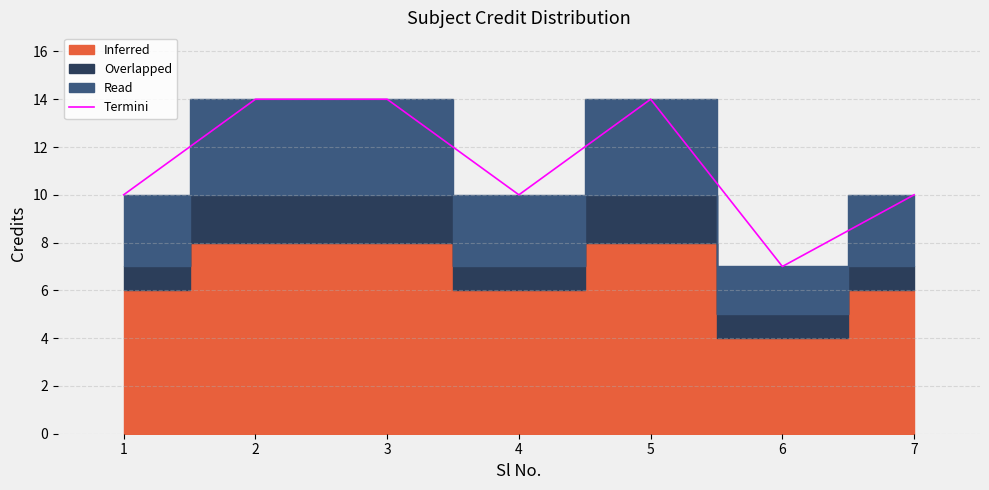

Reading left to right, what are all the values shown in this chart?

10	14	14	10	14	7	10